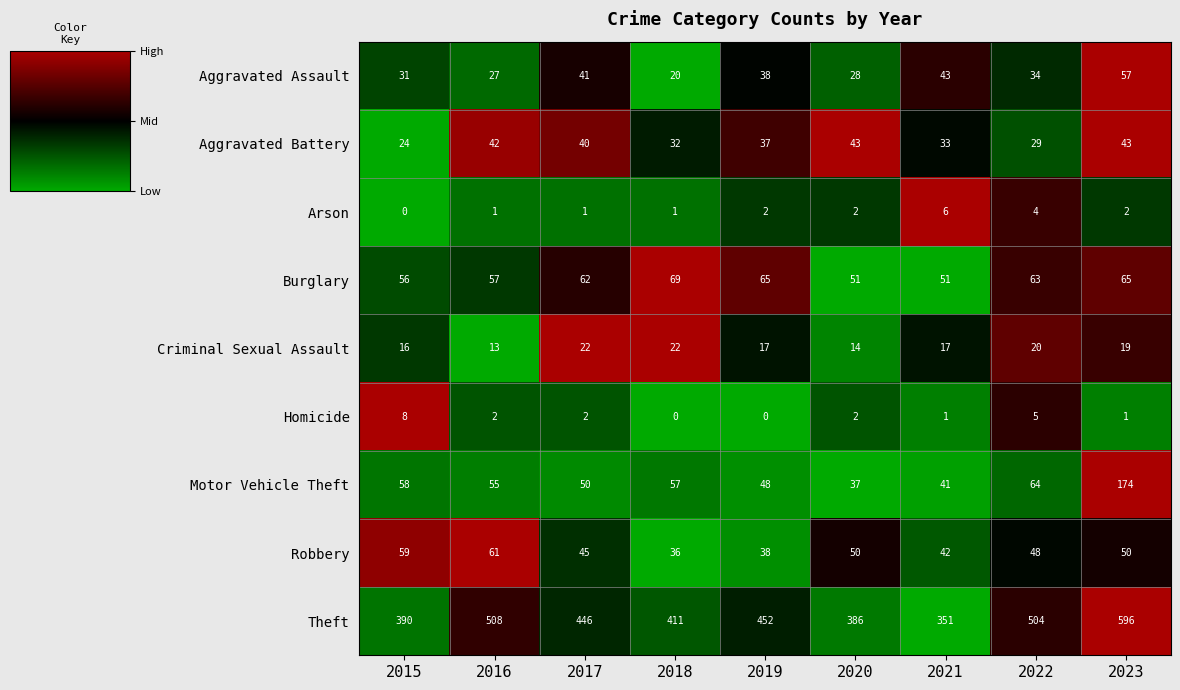

True or false: Theft has a value of 390 at 2015.

True